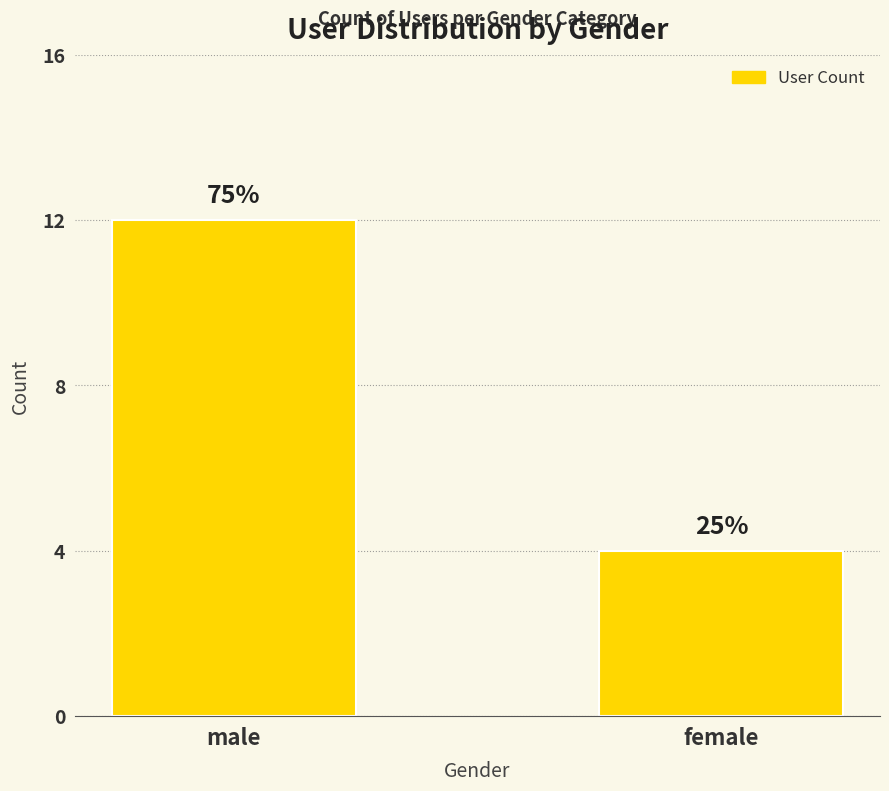

Count the values in the range 4 to 12.

2